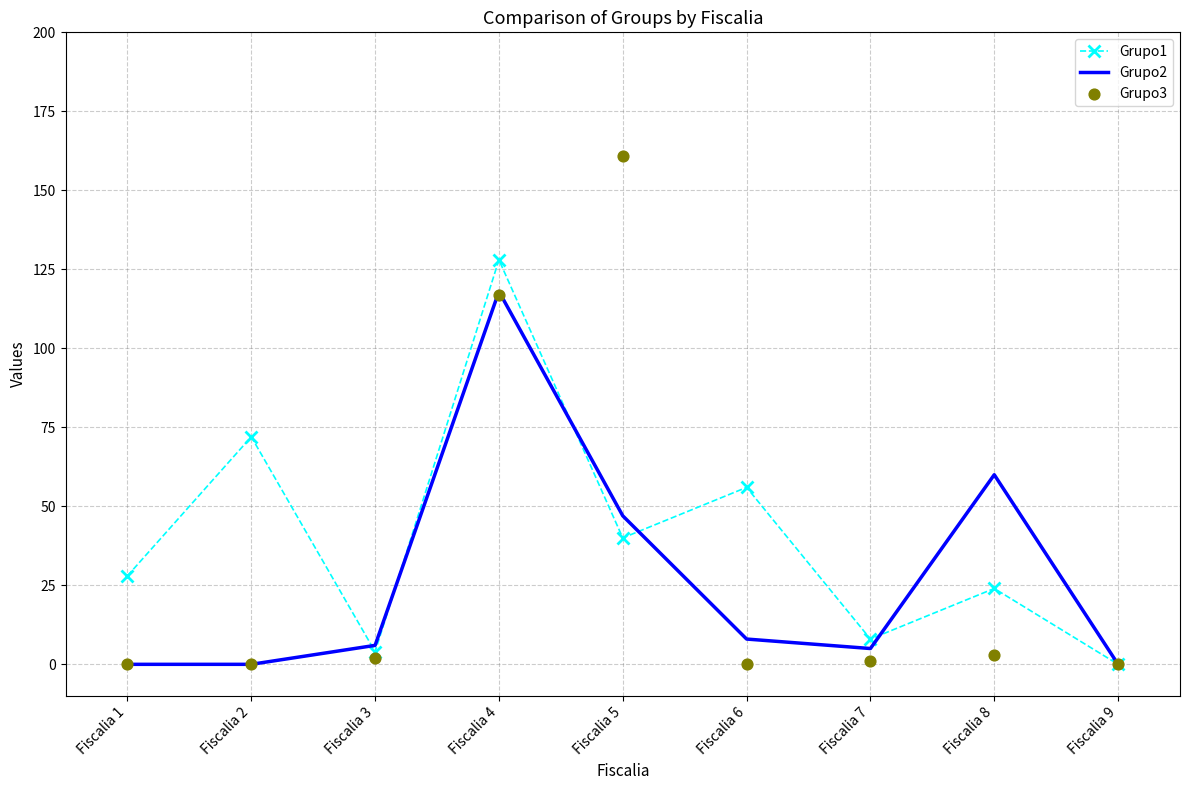

Which series has the largest Y range (max minus min)?

Grupo3